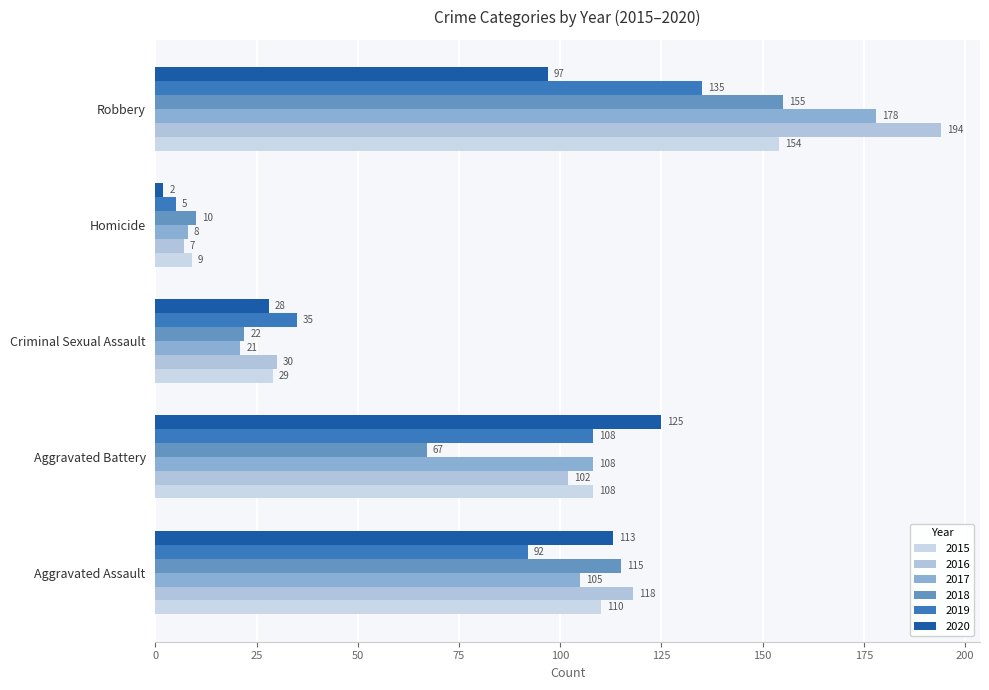

What is the sum of the 2016 values at Aggravated Battery and Aggravated Assault?

220